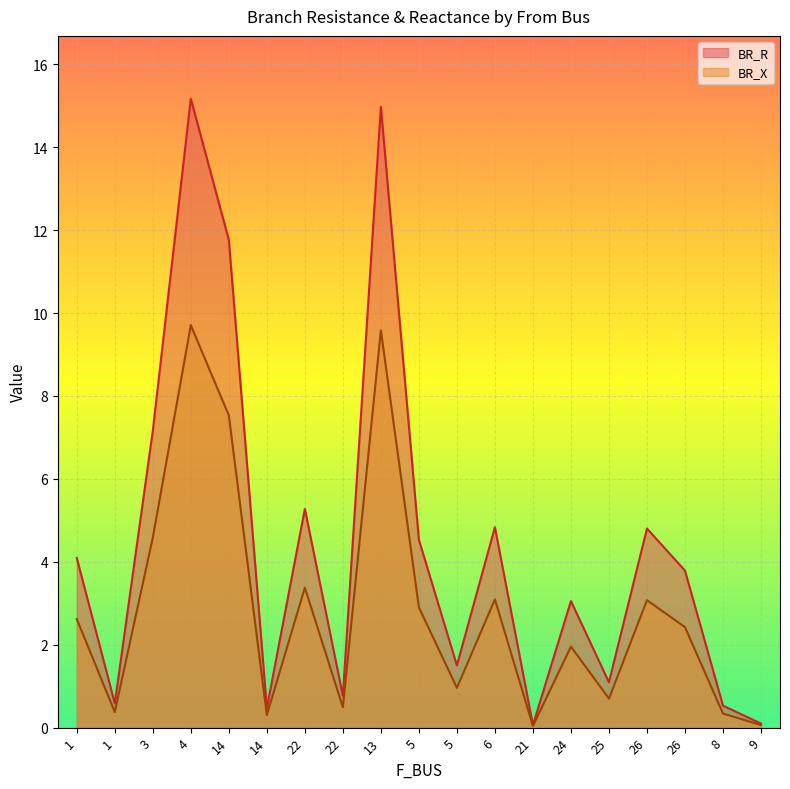

At which category is the sum across all series the highest?

4